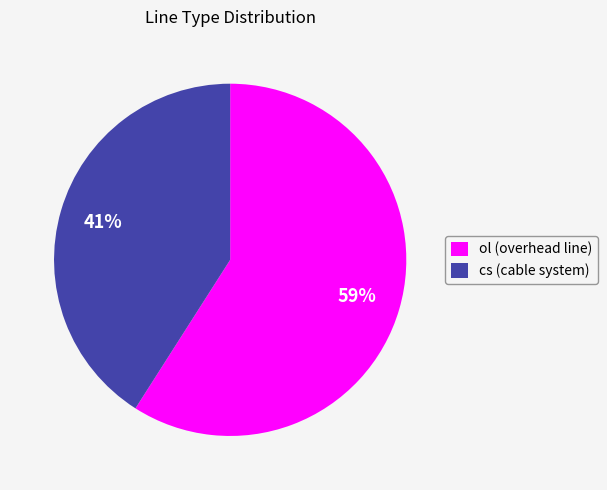

To the nearest percent, what is the average slice percentage?

50%